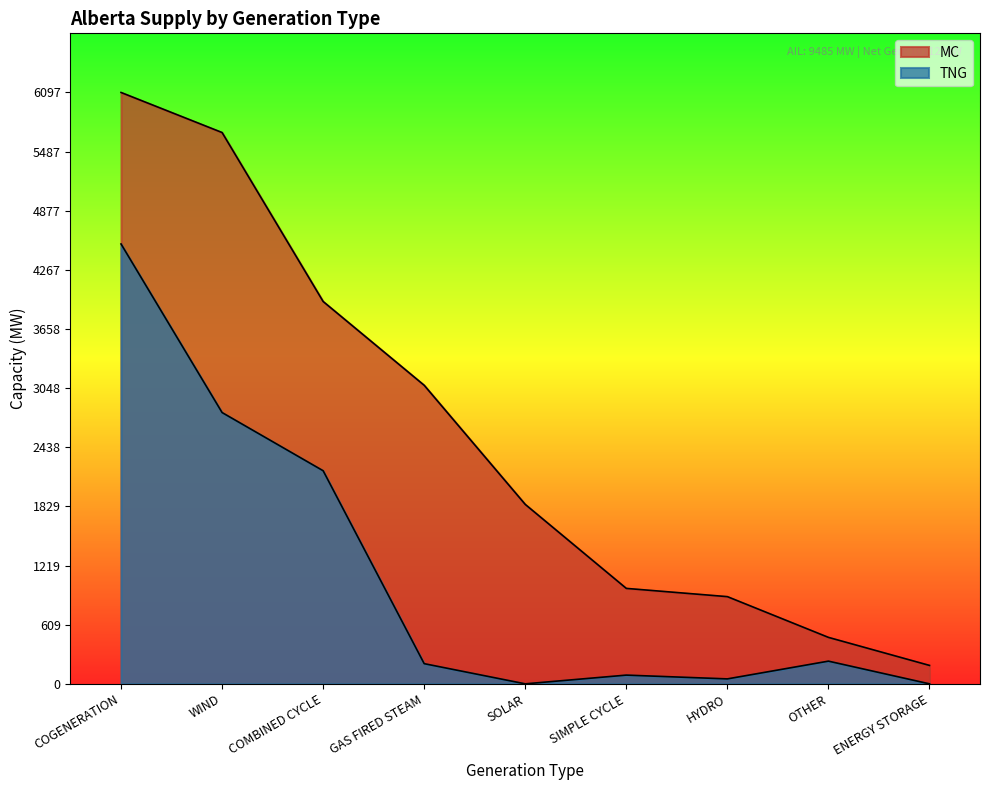

True or false: TNG and MC intersect in this chart.

False